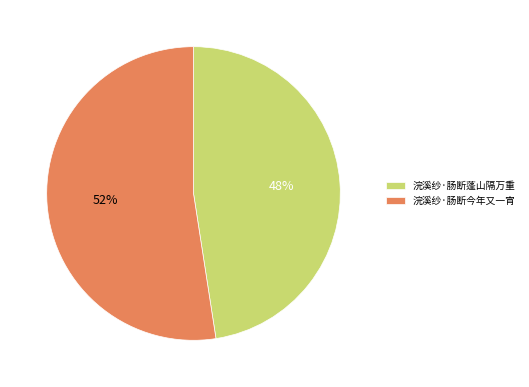

Combined, do 浣溪纱·肠断今年又一宵 and 浣溪纱·肠断蓬山隔万重 account for over 50%?

Yes